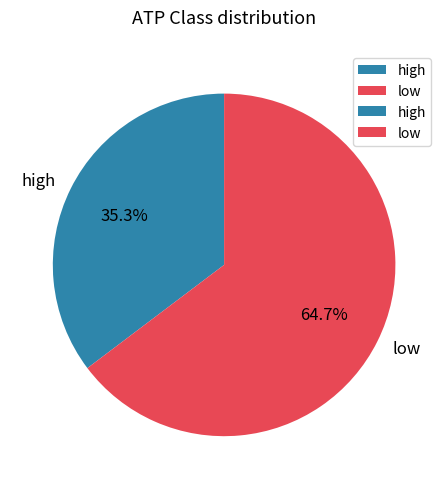

Which has a higher value, high or low?

low